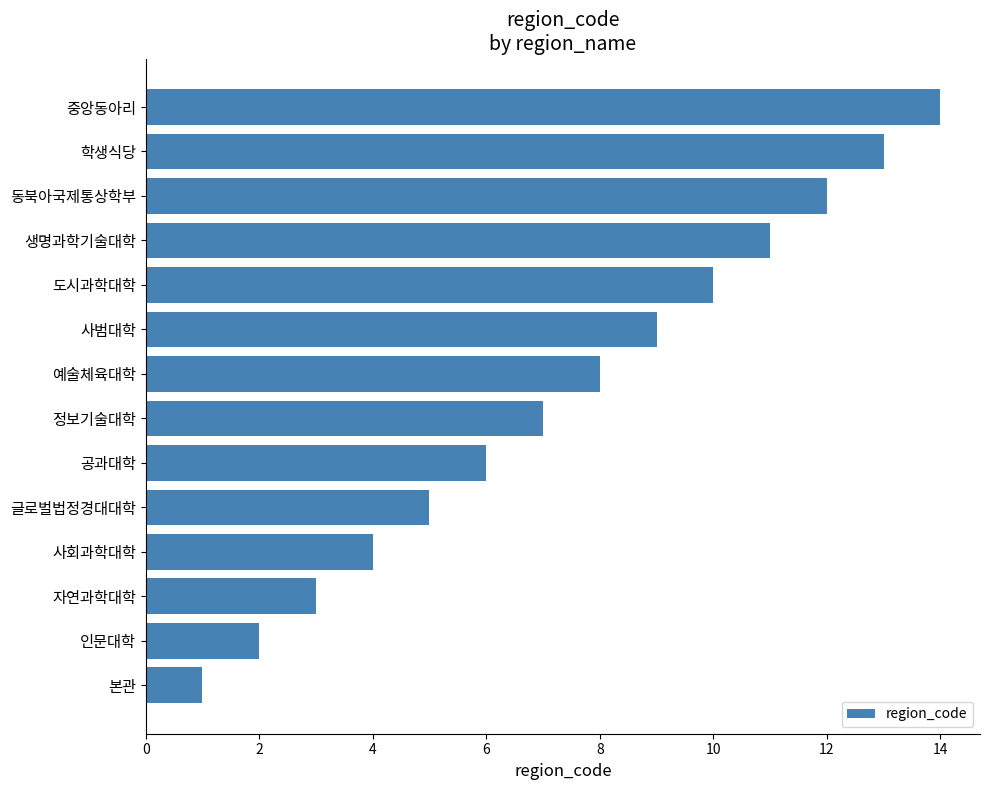

What is the sum of all values?

105